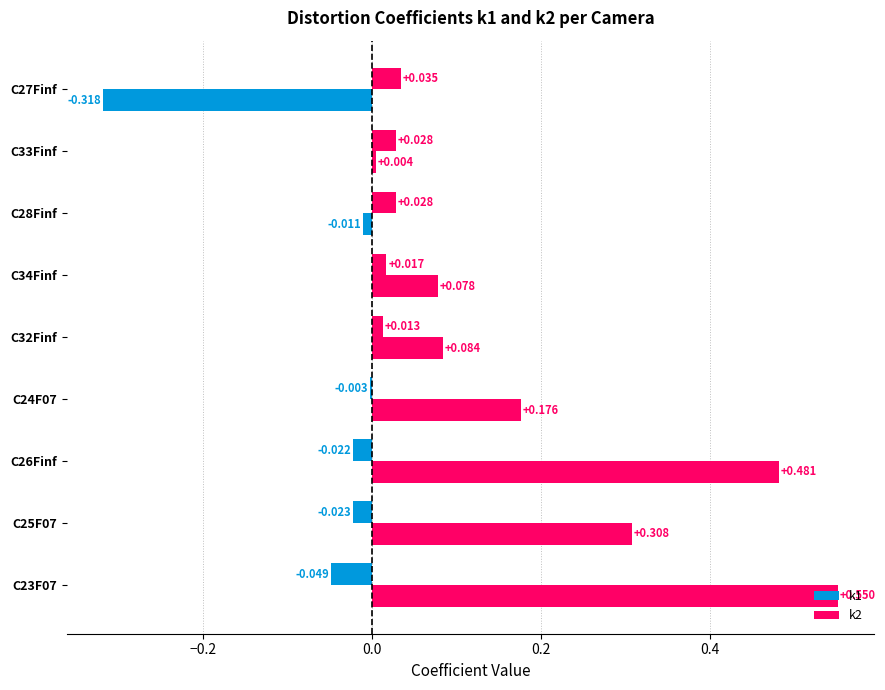

How many values in k1 are above zero?

5